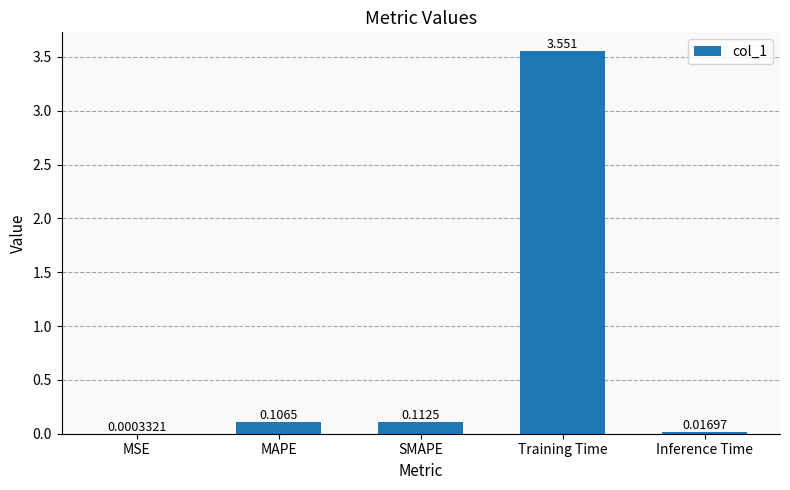

Where is the data nearest to the value 1?

SMAPE